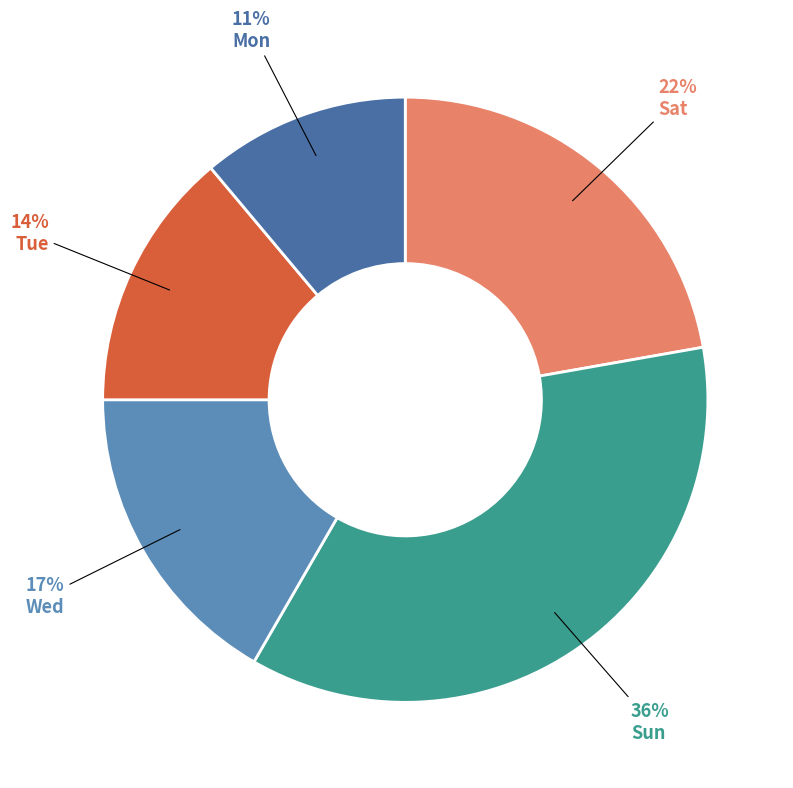

Which slice is the smallest?

Mon